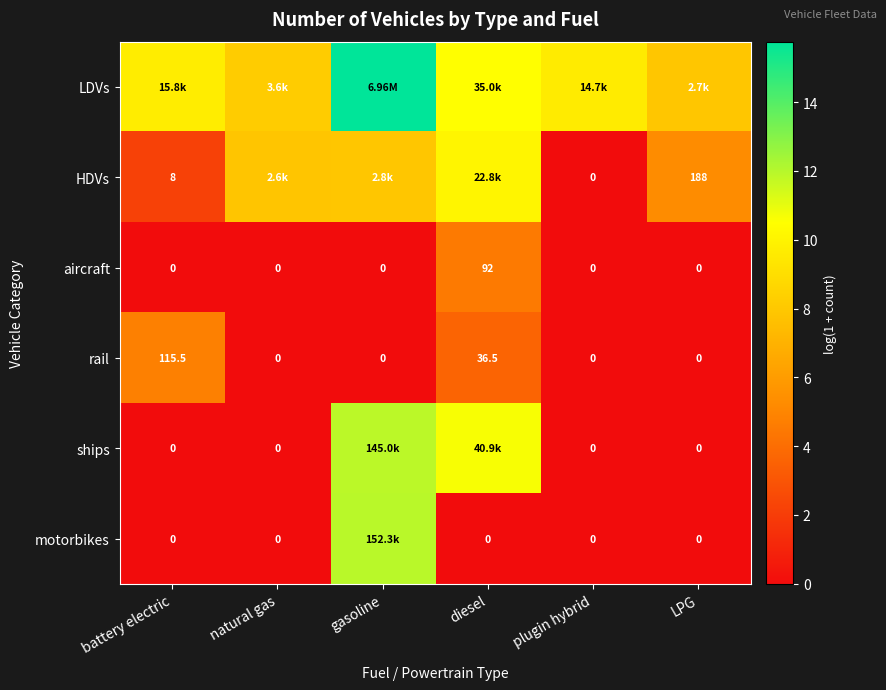

Which category has the highest value in the aircraft series?

diesel